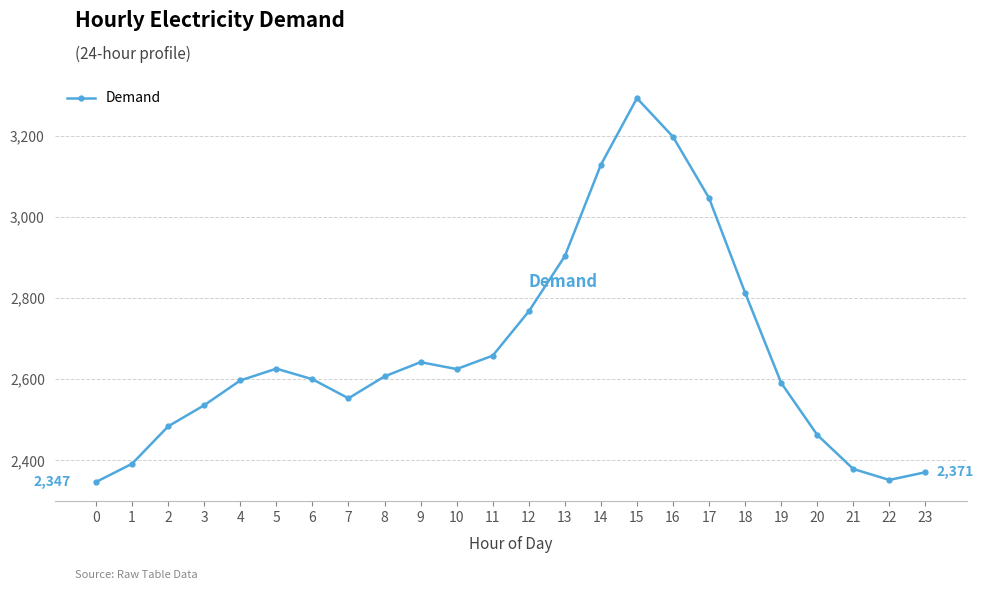

True or false: there are more than 0 points higher than both neighbors.

True